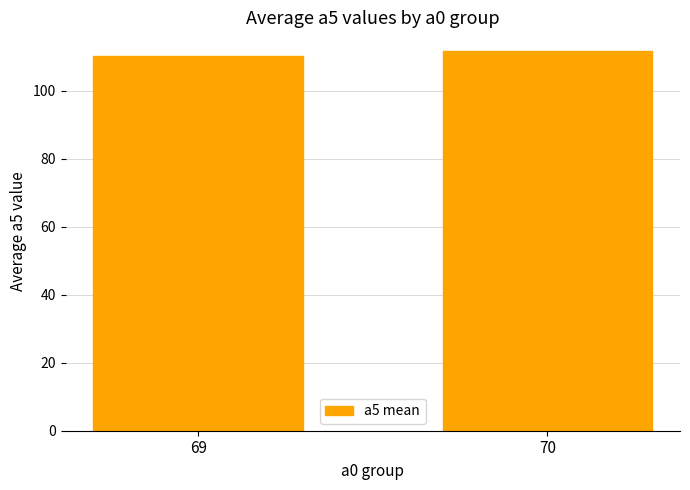

How many bars are there in total?

2